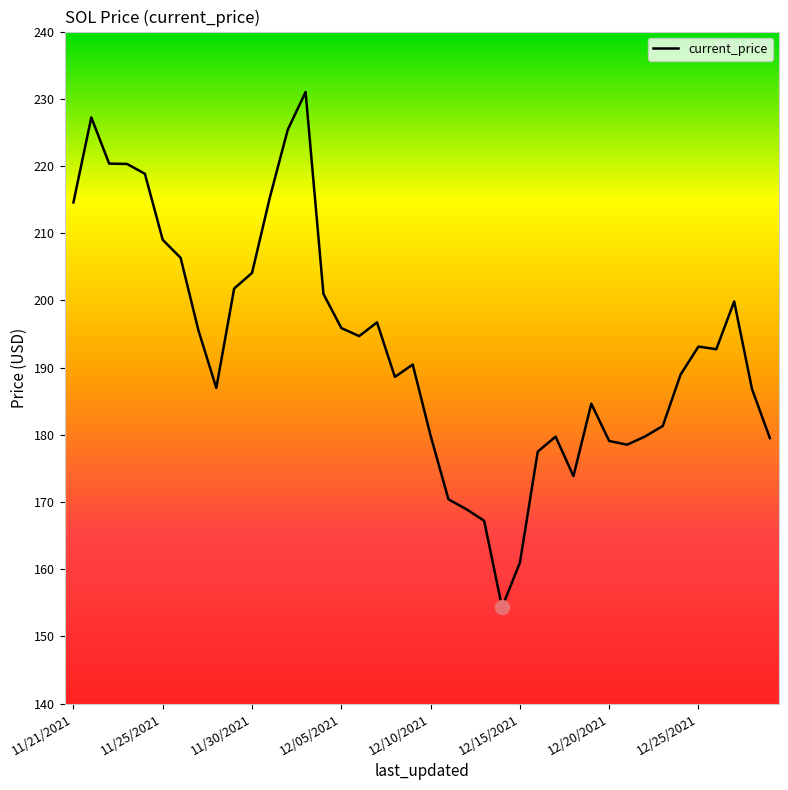

What is the greatest value displayed?

231.0